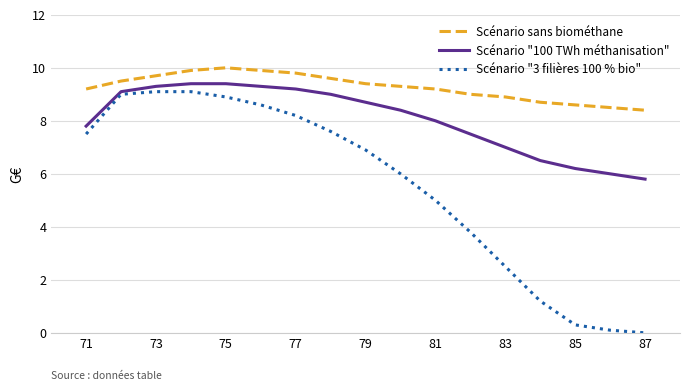

What is the difference between the maximum and minimum values in the Scénario "100 TWh méthanisation" series?

3.6